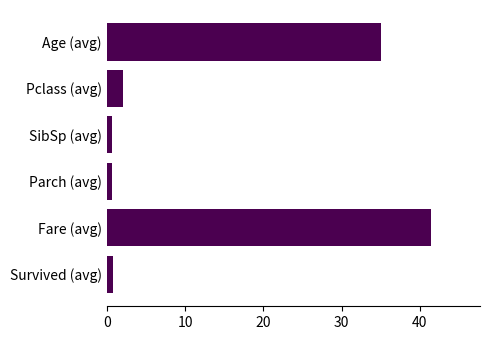

Where is the data nearest to the value 21?

Age (avg)